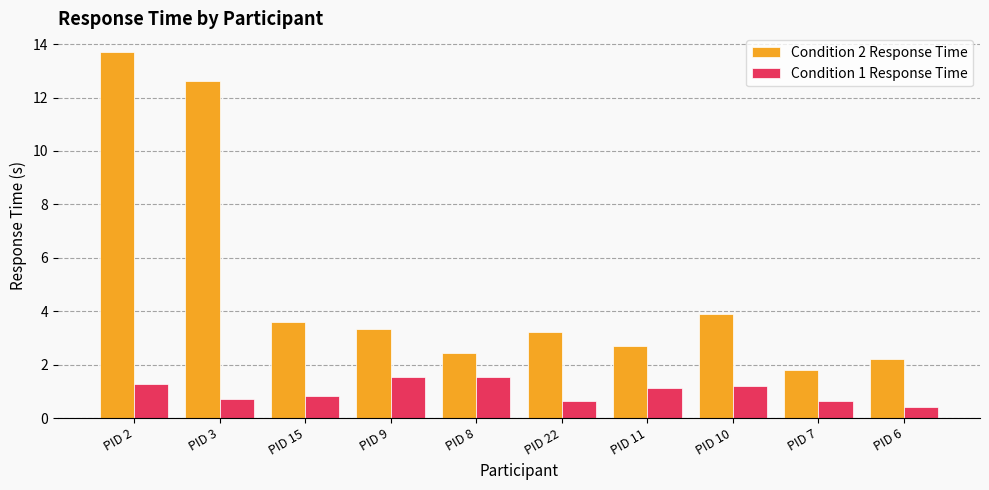

Which series changed the most between PID 3 and PID 6?

Condition 2 Response Time